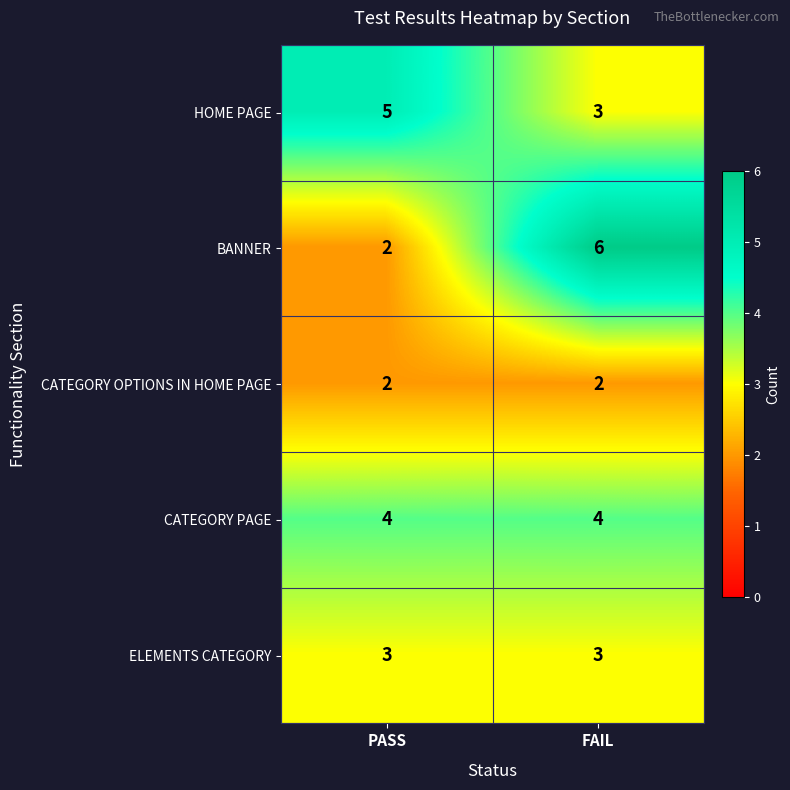

List the series in order of their peak value, lowest first.

CATEGORY OPTIONS IN HOME PAGE, ELEMENTS CATEGORY, CATEGORY PAGE, HOME PAGE, BANNER